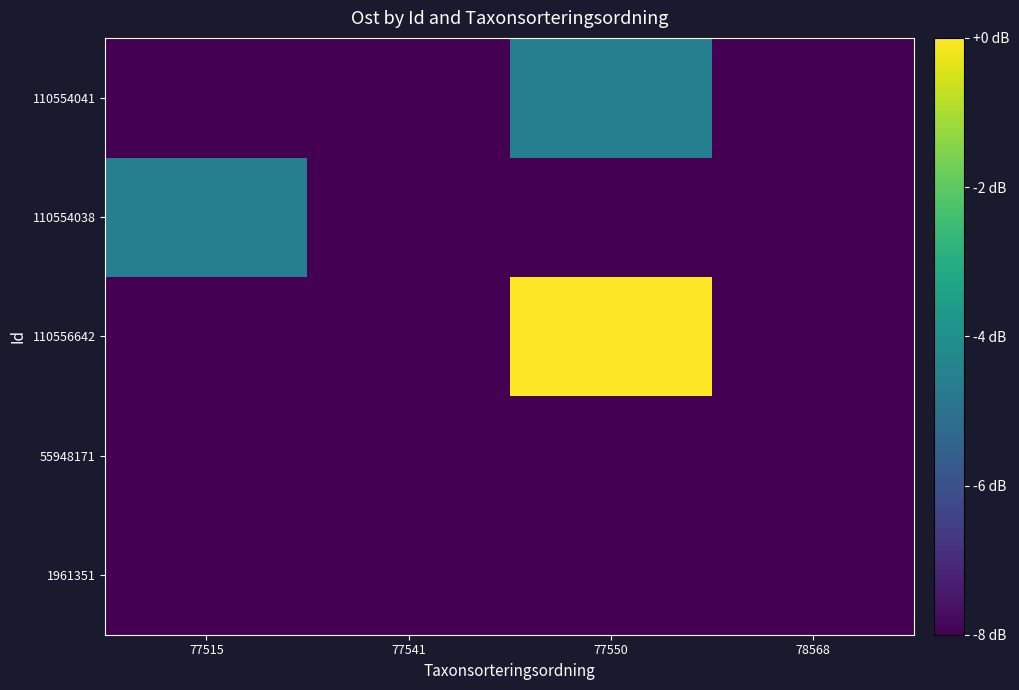

What is the total value across all series at 77550?

-28.5